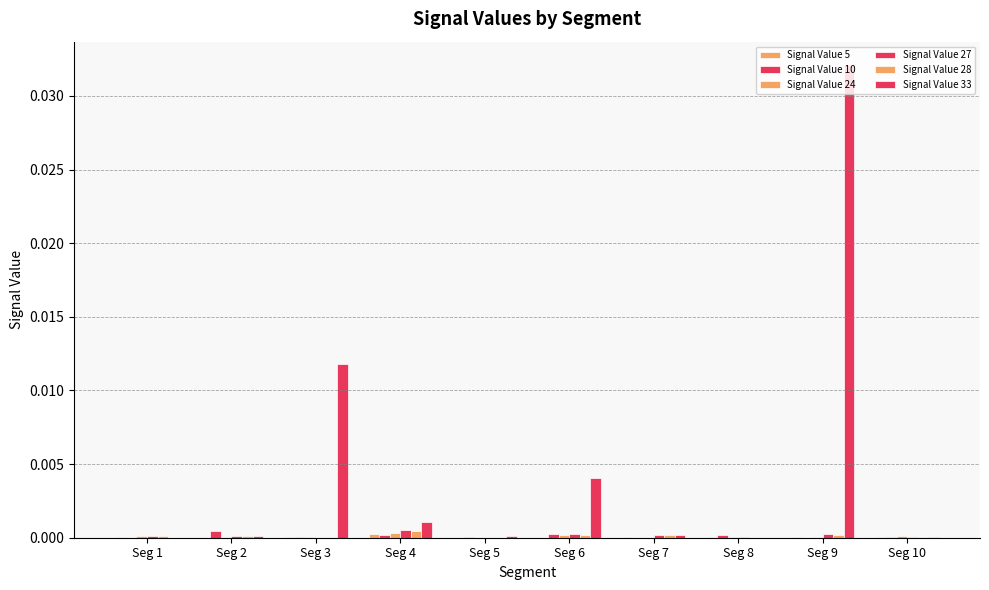

Where is Signal Value 27 nearest to the value 0?

Seg 3